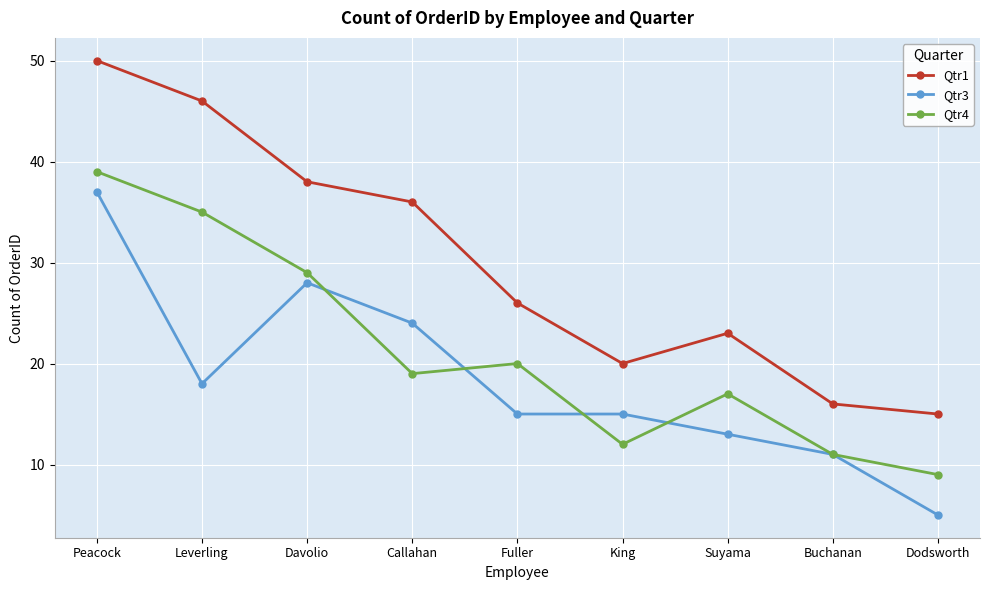

What is the spread (max minus min) of values at Buchanan?

5